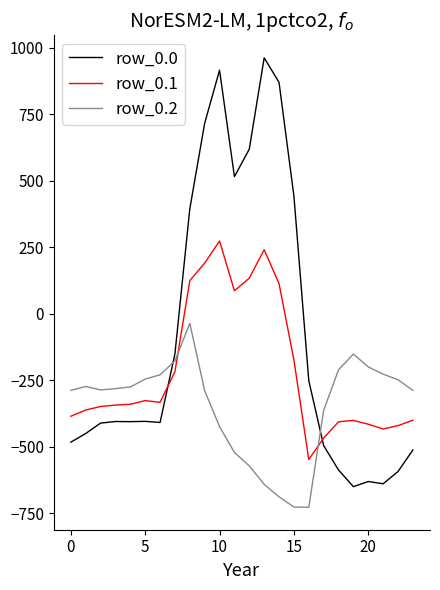

Which series has the largest total across all categories?

row_0.0